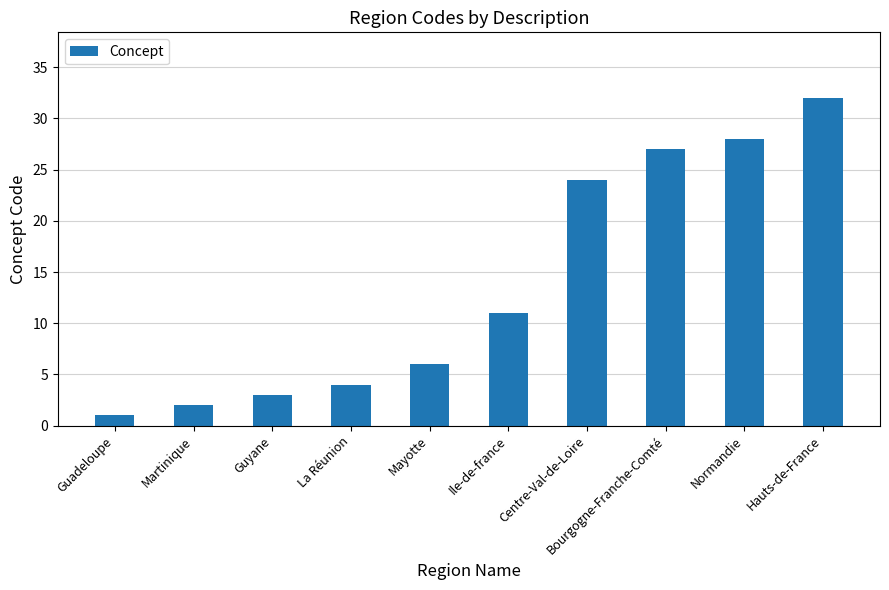

Which has a higher value, Mayotte or Hauts-de-France?

Hauts-de-France